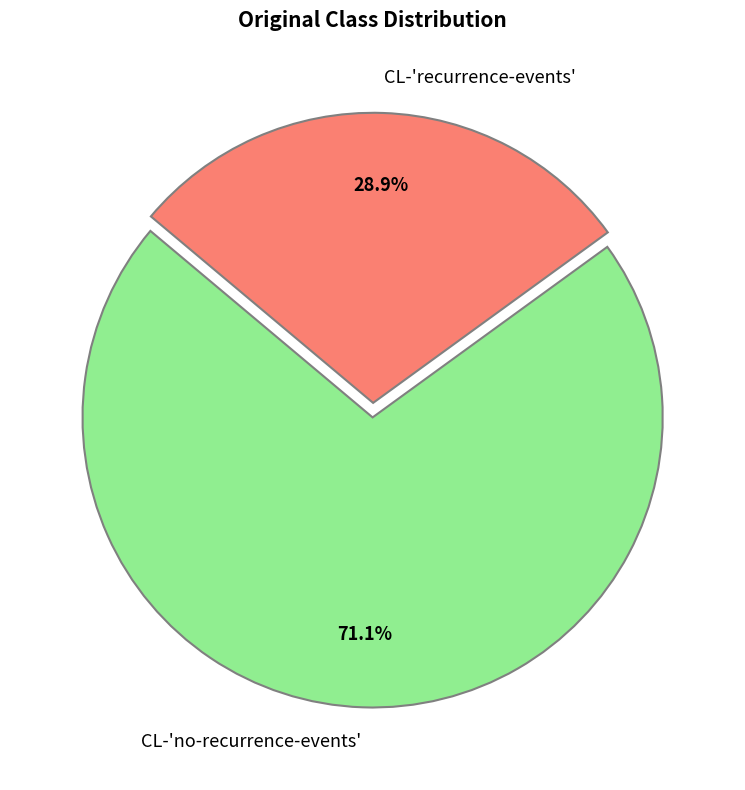

What is the largest slice in the pie chart?

CL-'no-recurrence-events'